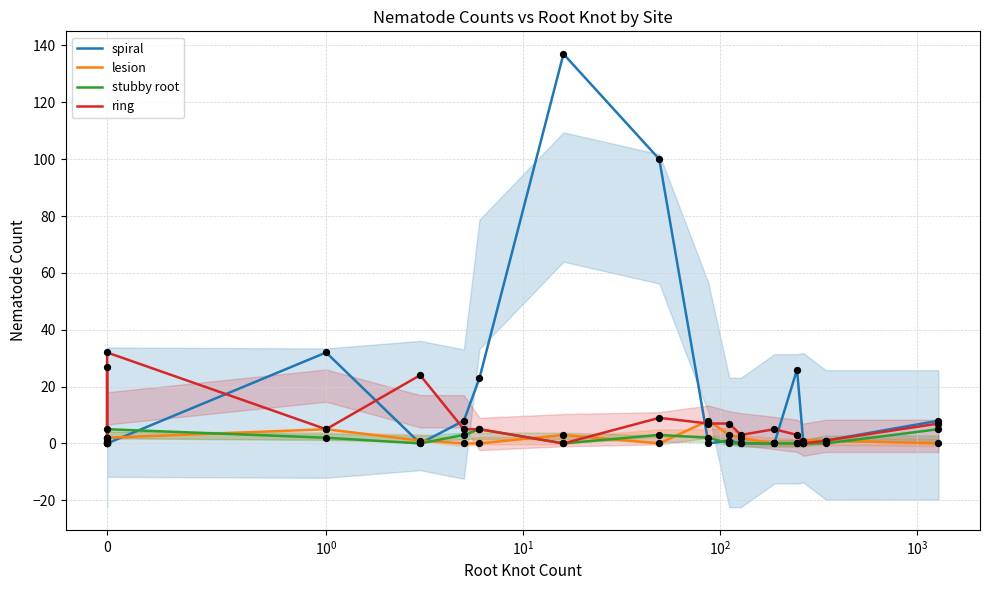

Which series contains the highest Y value?

spiral